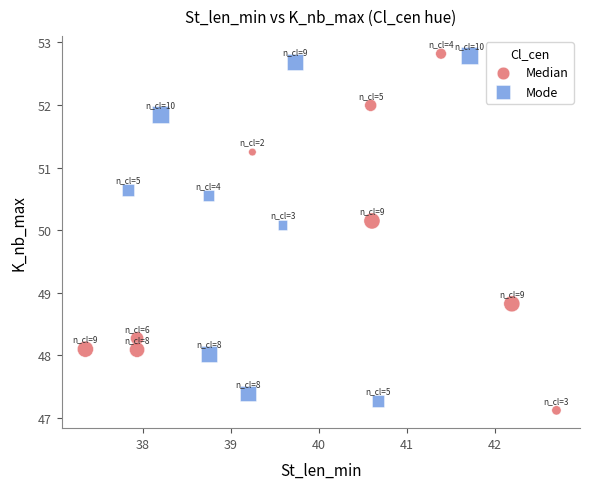

Which series reaches the minimum Y coordinate?

Median